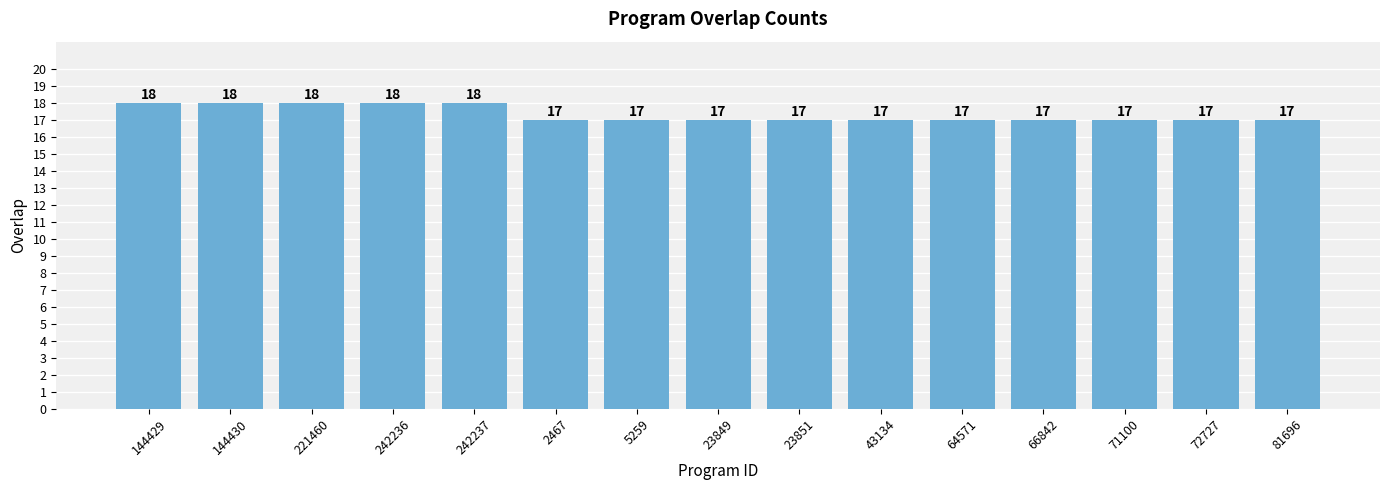

What position from the left is 2467?

6